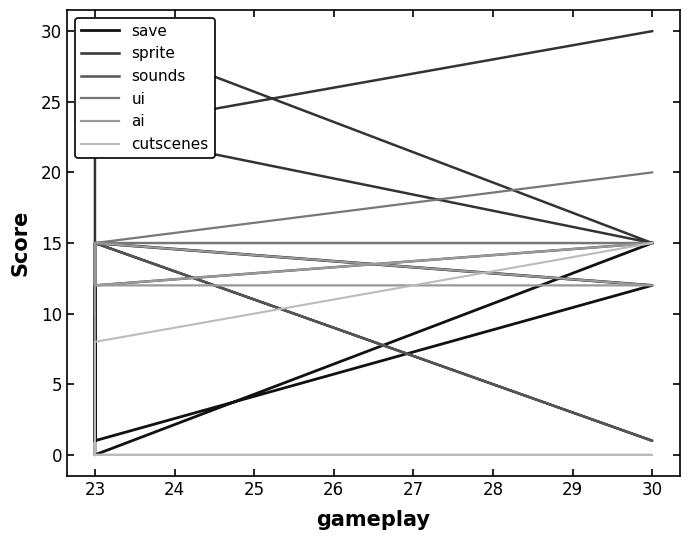

Count the number of data series in this chart.

6